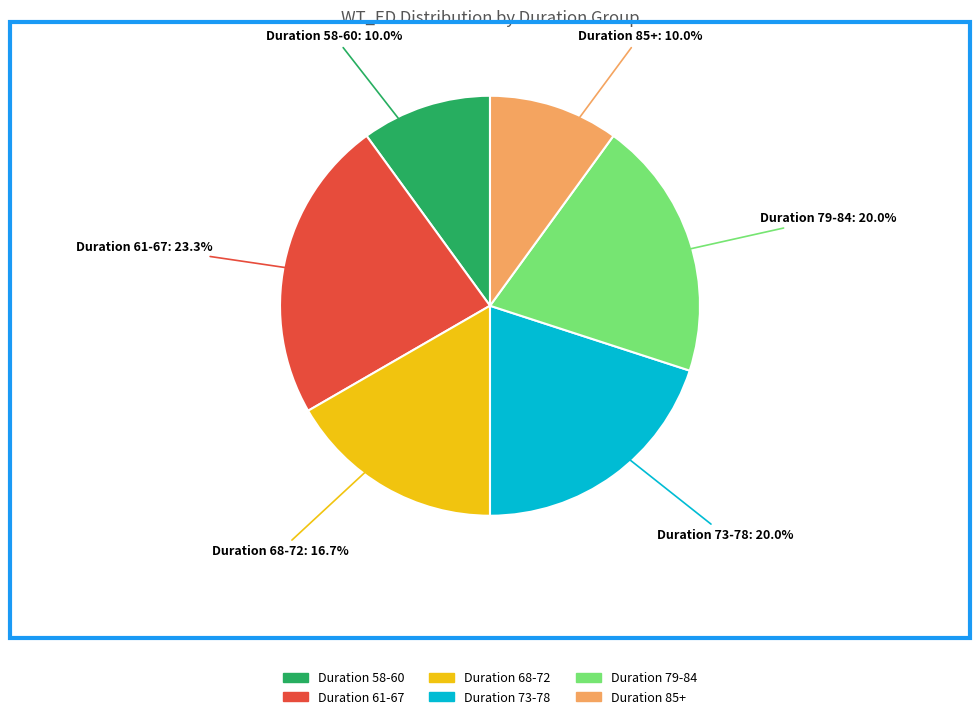

Does any single category account for the majority?

No